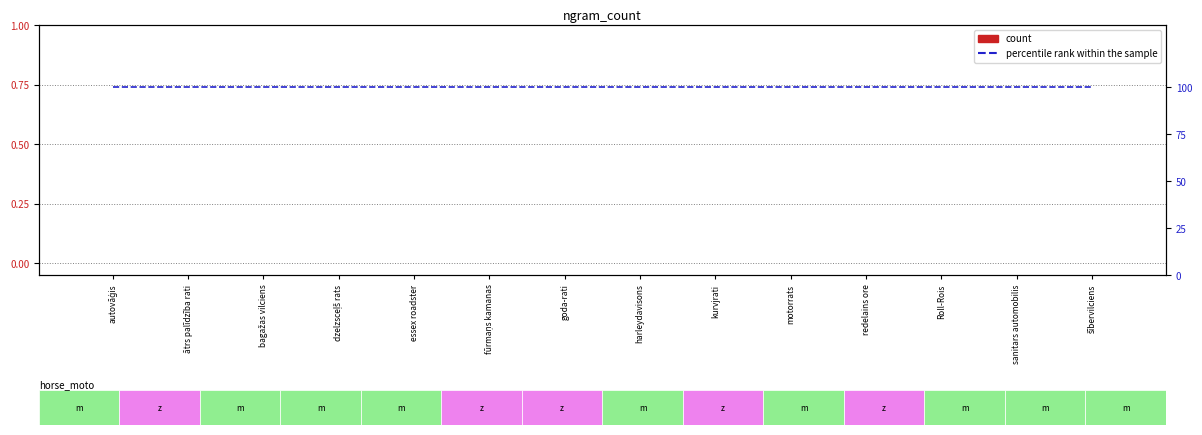

At which category does the chart reach its minimum across all series?

autovāģis